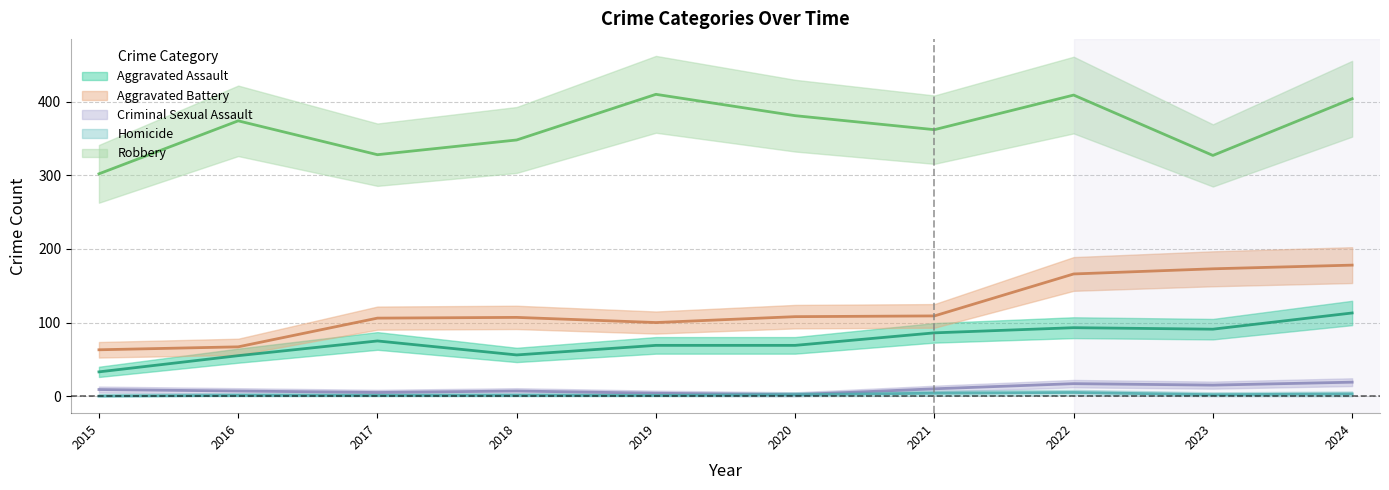

Reading left to right, transcribe all the data shown in this chart.

Aggravated Assault: 33	55	75	56	69	69	86	93	91	113
Aggravated Battery: 63	67	106	107	100	108	109	166	173	178
Criminal Sexual Assault: 9	7	5	7	4	2	10	17	15	19
Homicide: 0	1	1	1	1	2	4	5	2	3
Robbery: 302	374	328	348	410	381	362	409	327	404